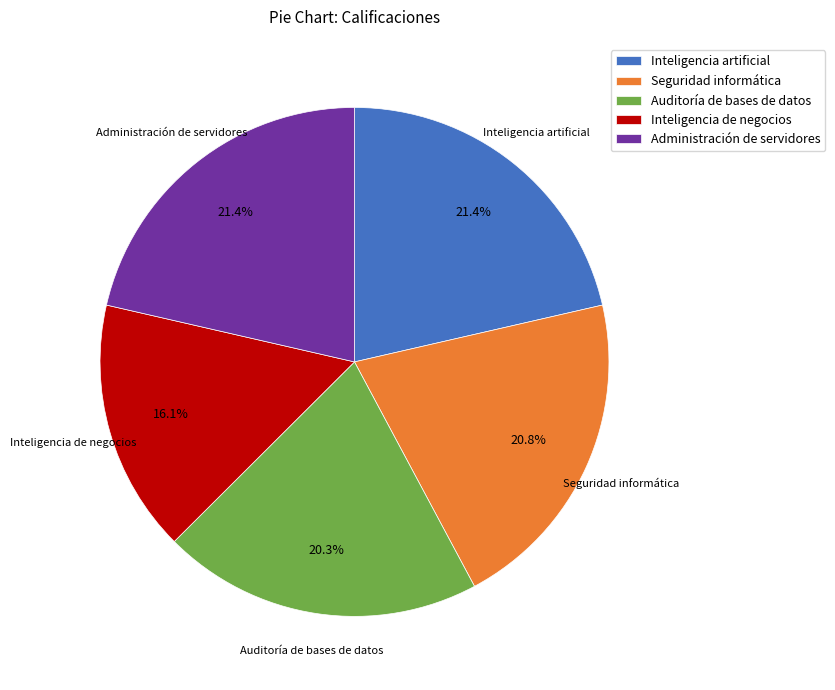

Count the number of slices in the pie.

5